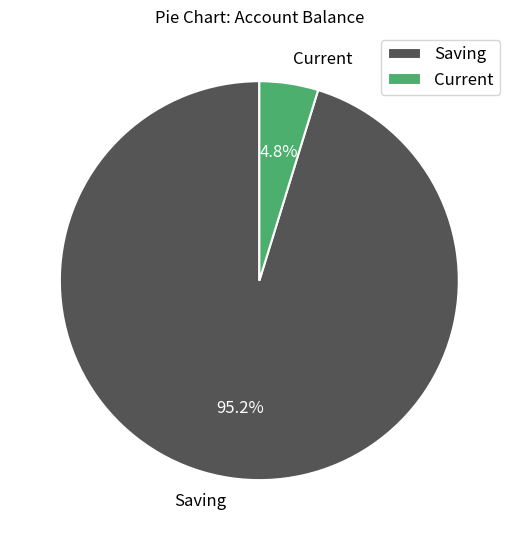

Is there a majority slice in this chart?

Yes